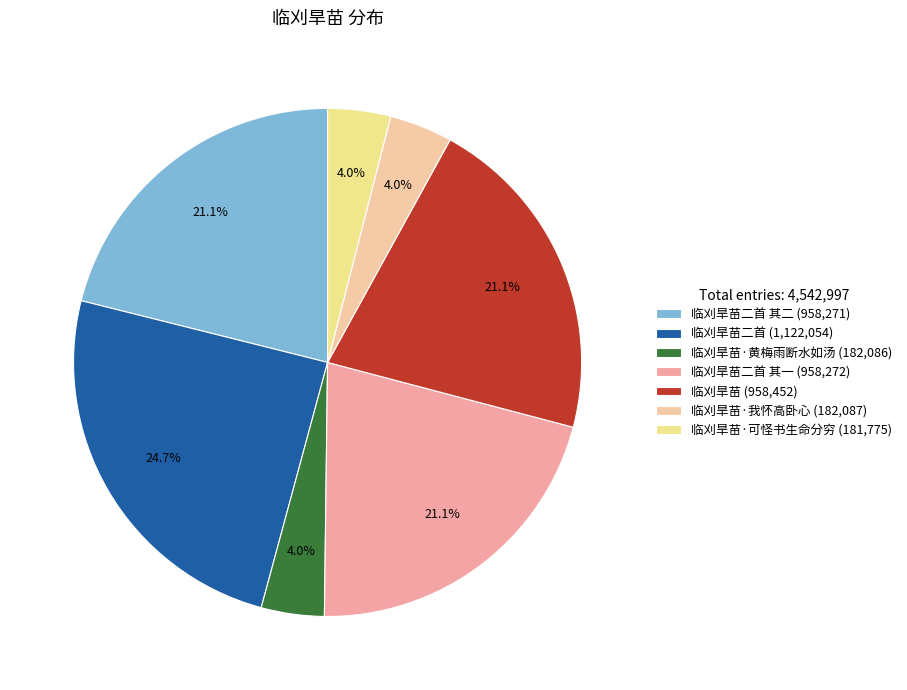

How many slices are in this pie chart?

7